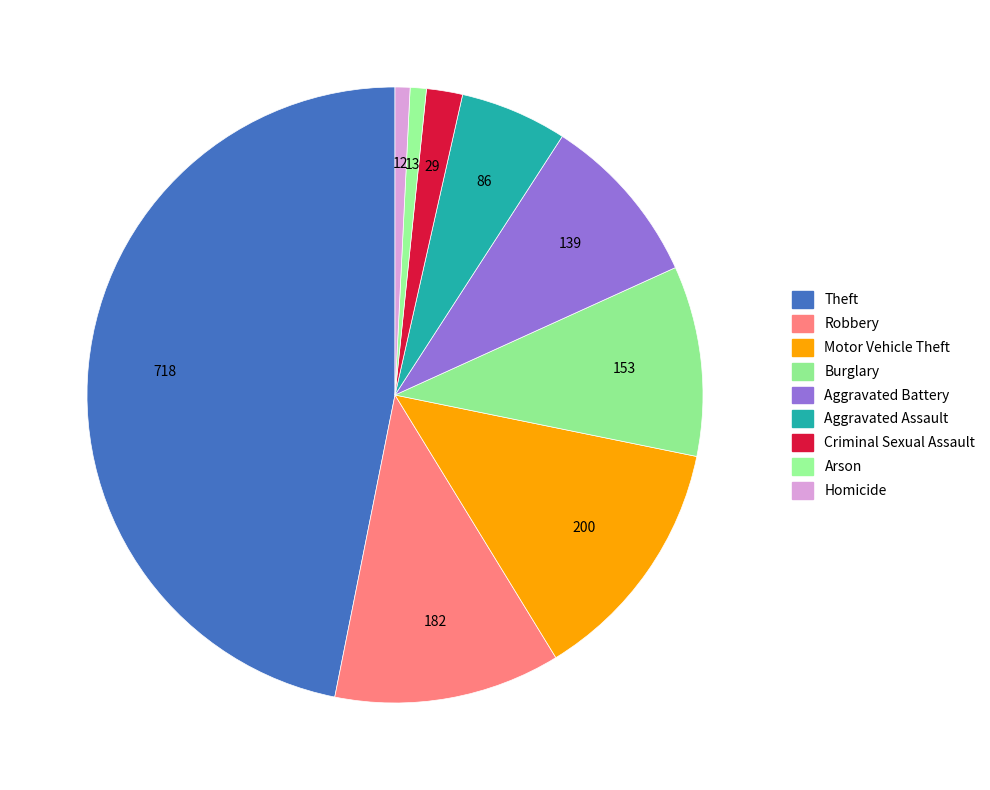

To the nearest percent, what is the difference between the Aggravated Battery and Motor Vehicle Theft slice percentages?

4%